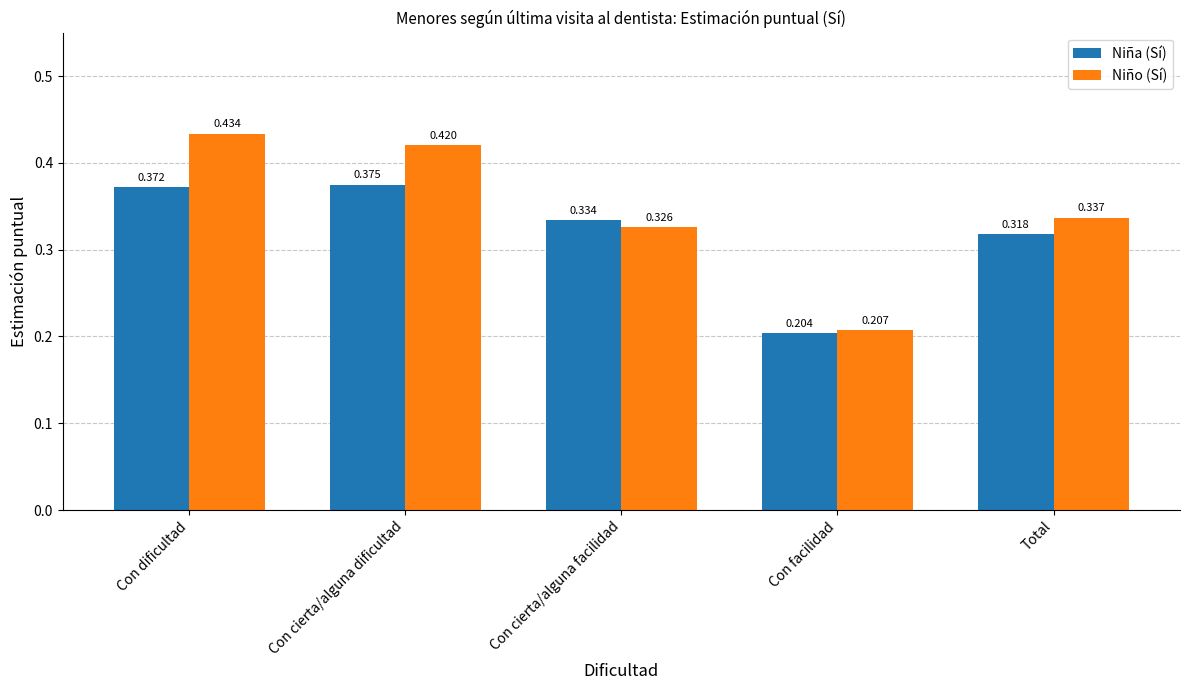

Which label corresponds to the largest value in the chart?

Con dificultad